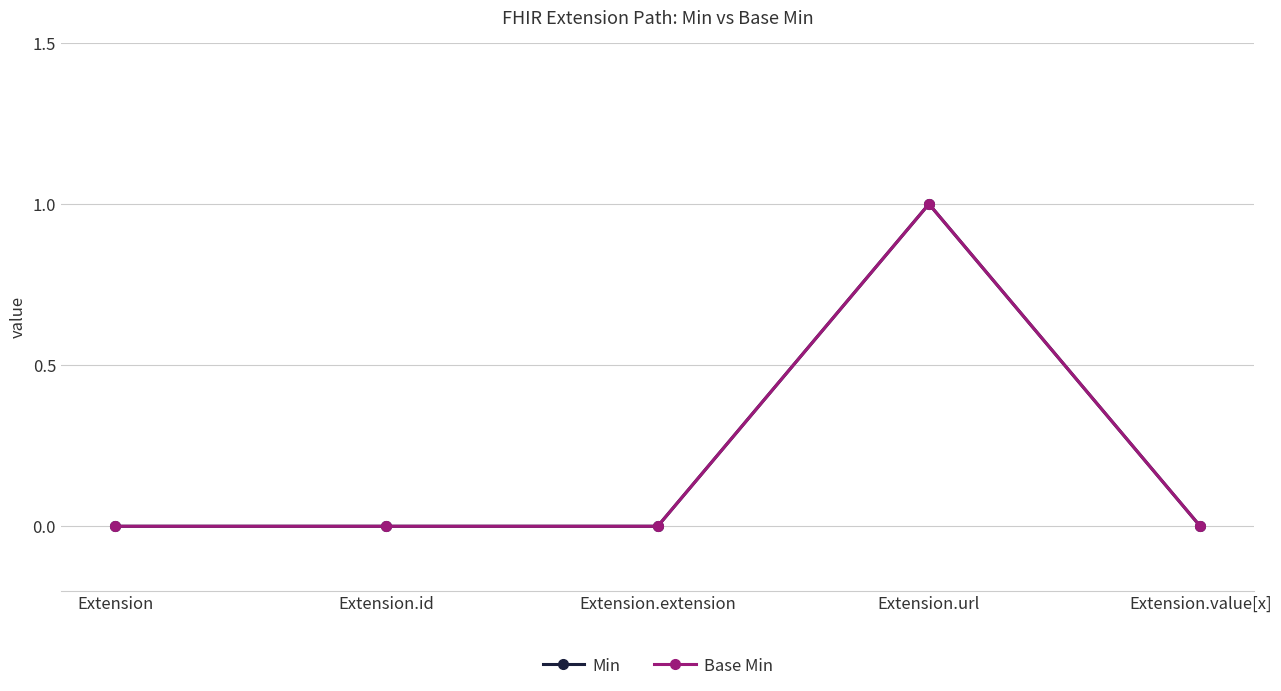

True or false: Min has a value of 0 at Extension.

True